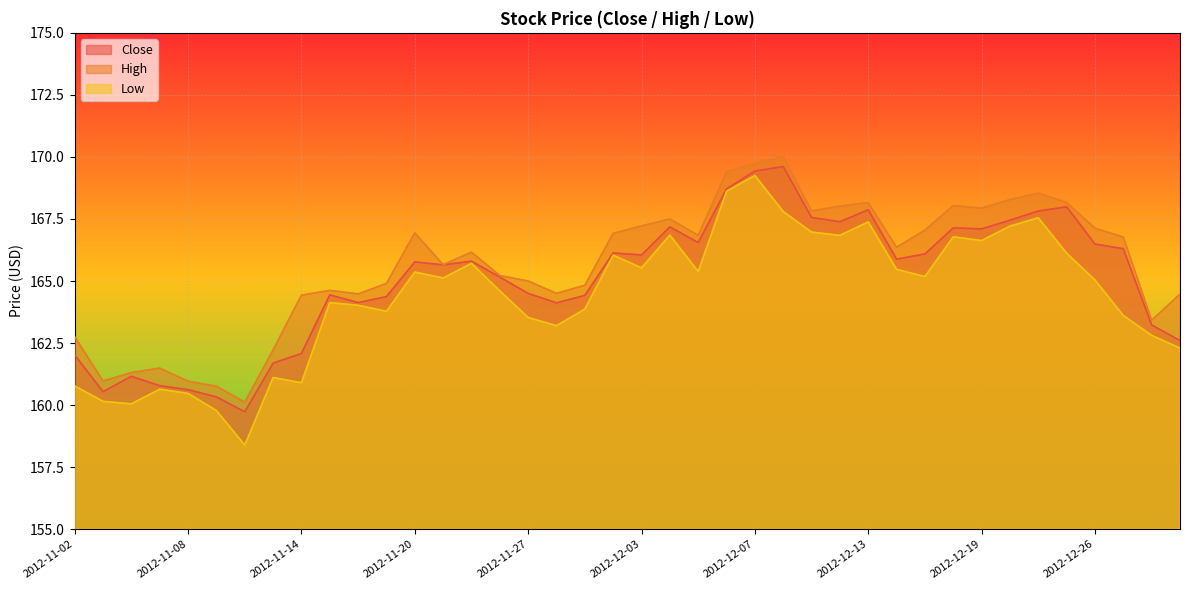

True or false: High and Low intersect in this chart.

False